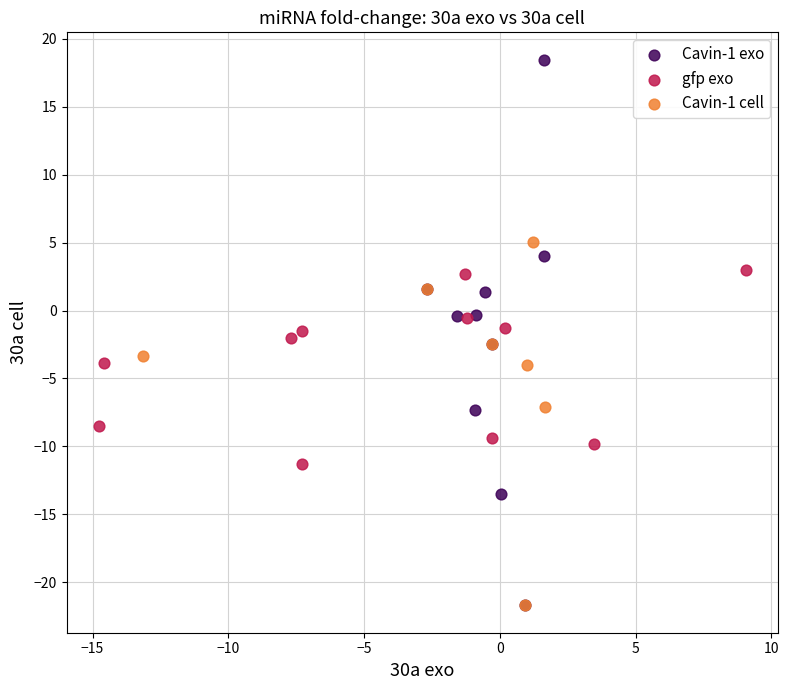

Which series has the largest Y range (max minus min)?

Cavin-1 exo